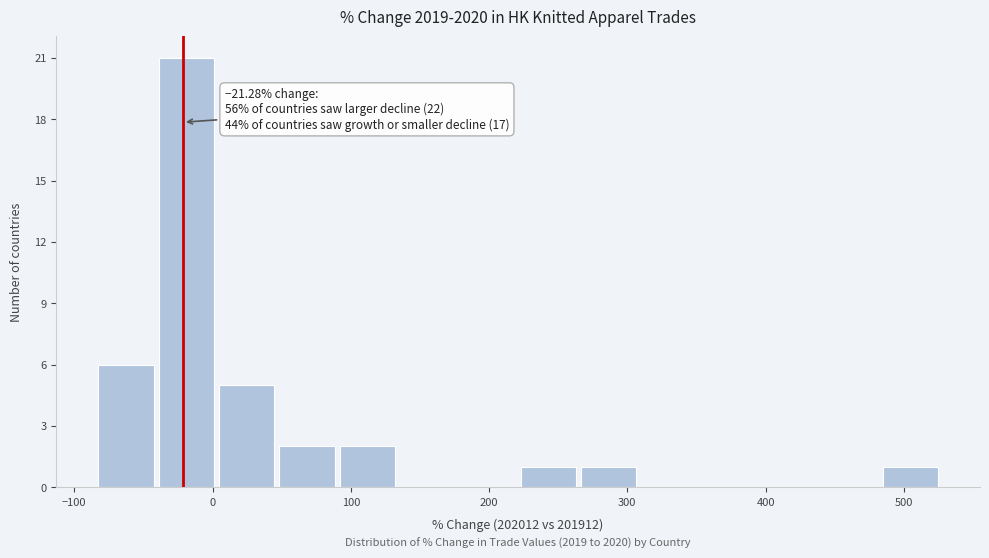

Which range on the x-axis has the tallest bar?

-40 to 0